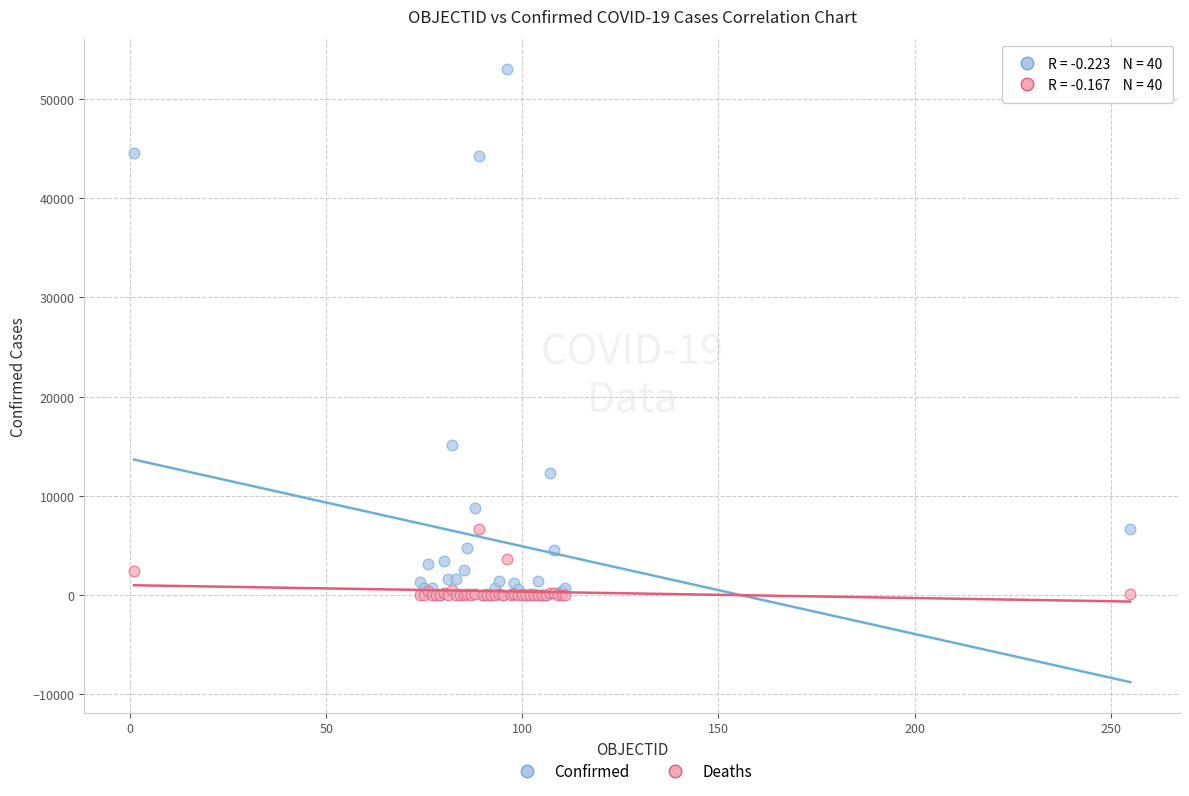

What are all the series names shown in the legend?

Confirmed, Deaths